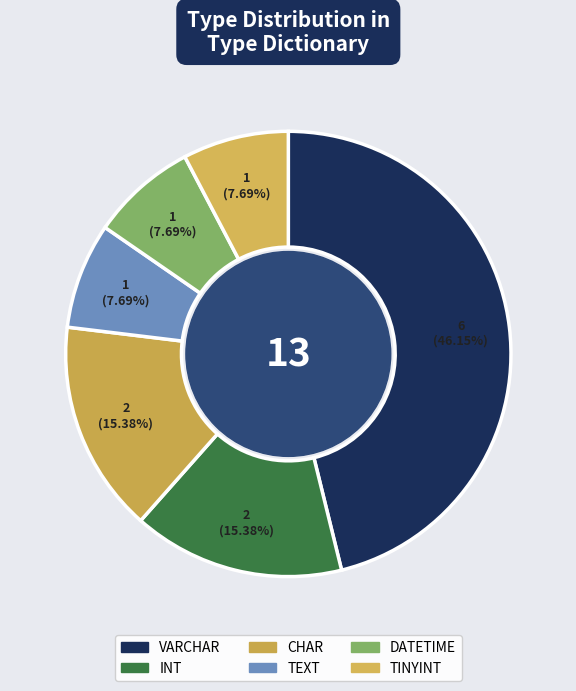

Which category has the biggest portion of the pie?

VARCHAR